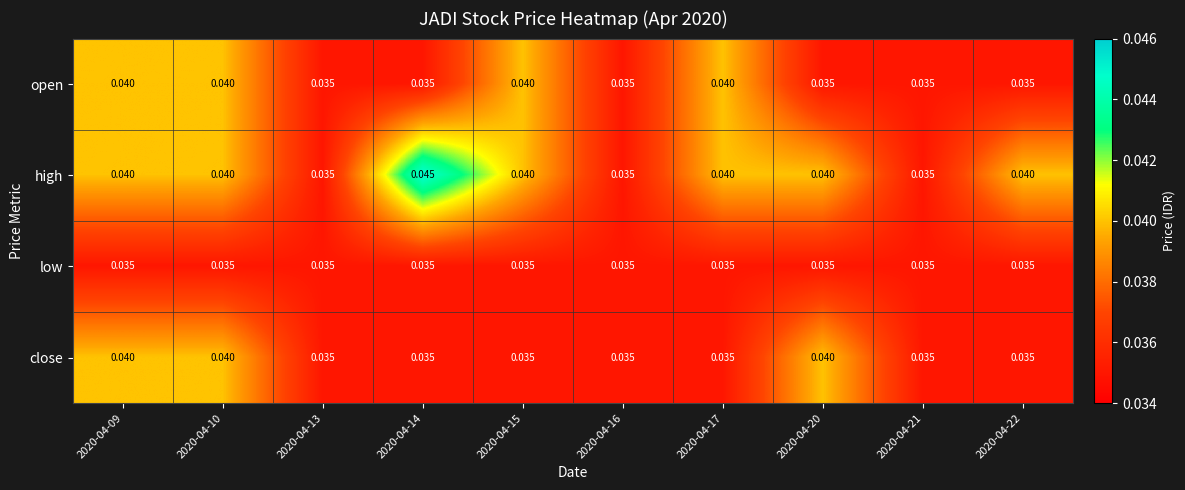

At how many categories does at least one series exceed 0?

10